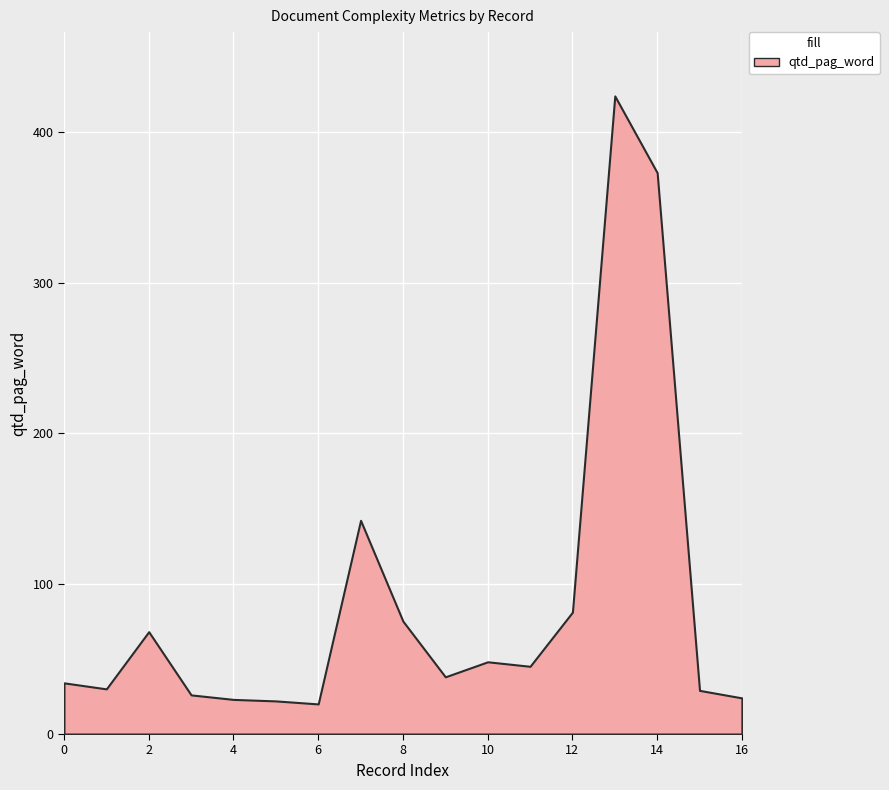

What is the maximum value shown in the chart?

424